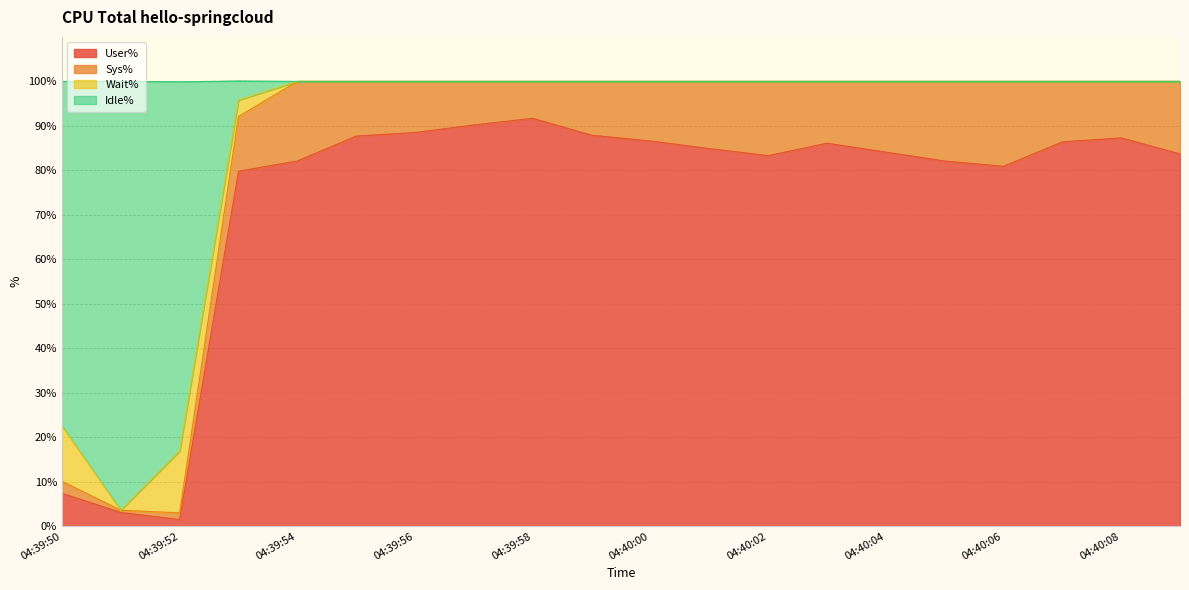

The value of User% at 04:39:58 is 49.4. True or false?

False